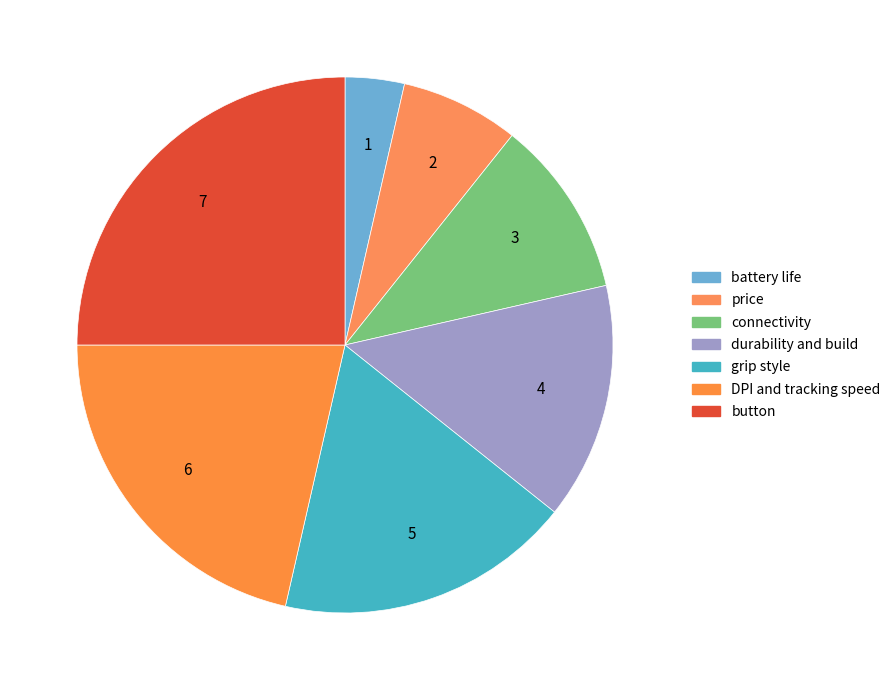

Count the number of slices in the pie.

7